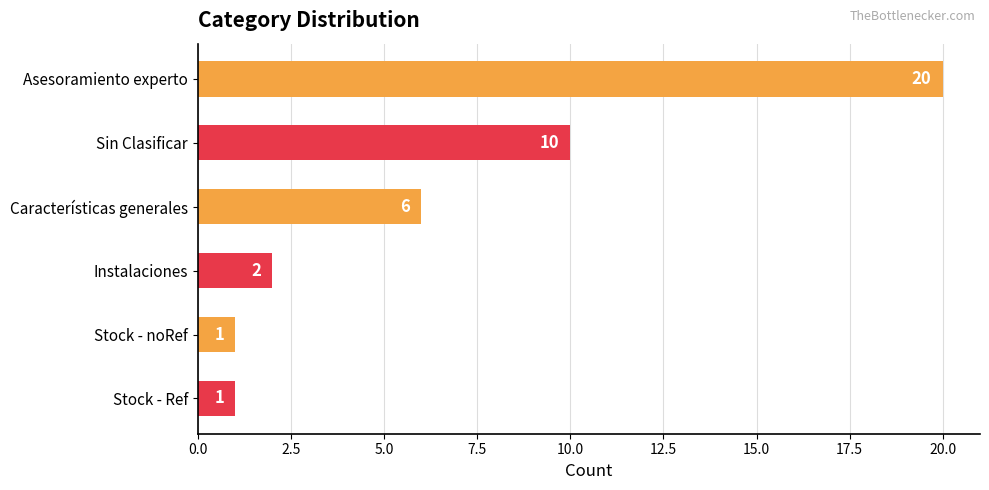

What is the label of the 6th bar from the bottom?

Asesoramiento experto